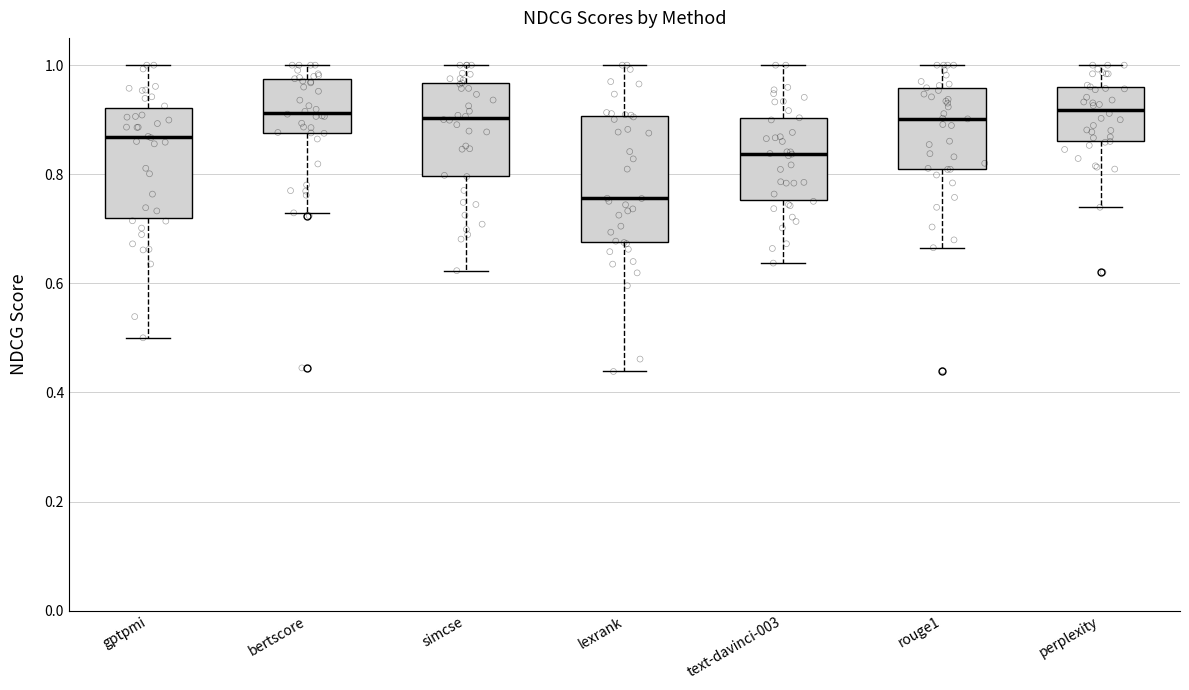

Where is the upper edge of the box for bertscore on the y-axis? The values are not printed on the chart, so give them approximately, as read against the axis.

0.98